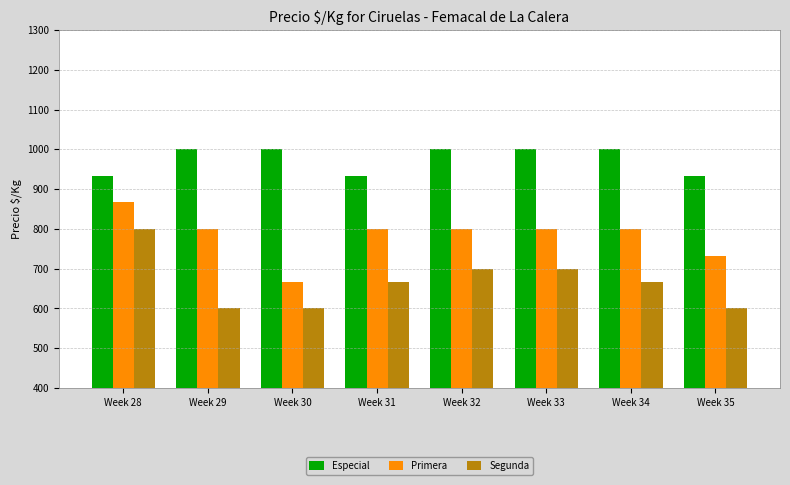

What is the value of the Especial bar at the 1st from the left?

933